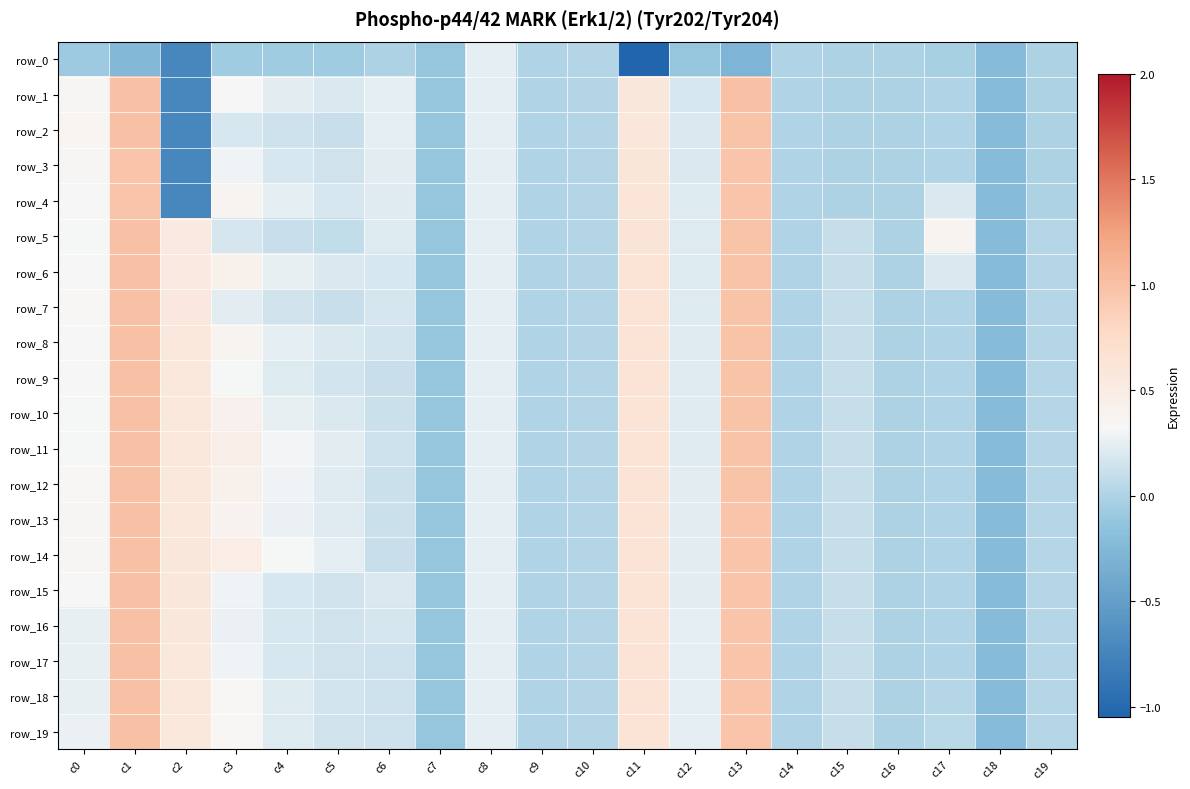

What is the total value across all series at c15?

1.6